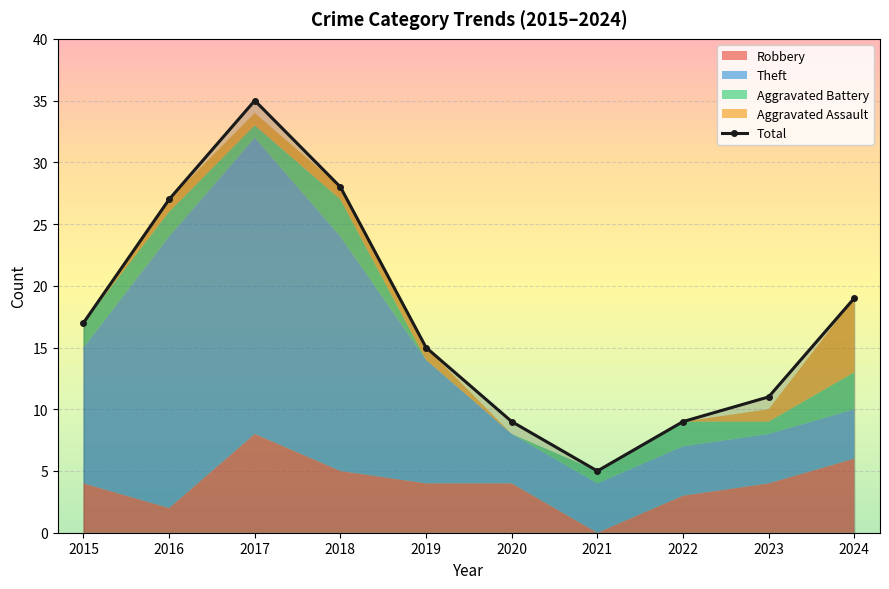

What is the difference between the maximum and minimum values?

30